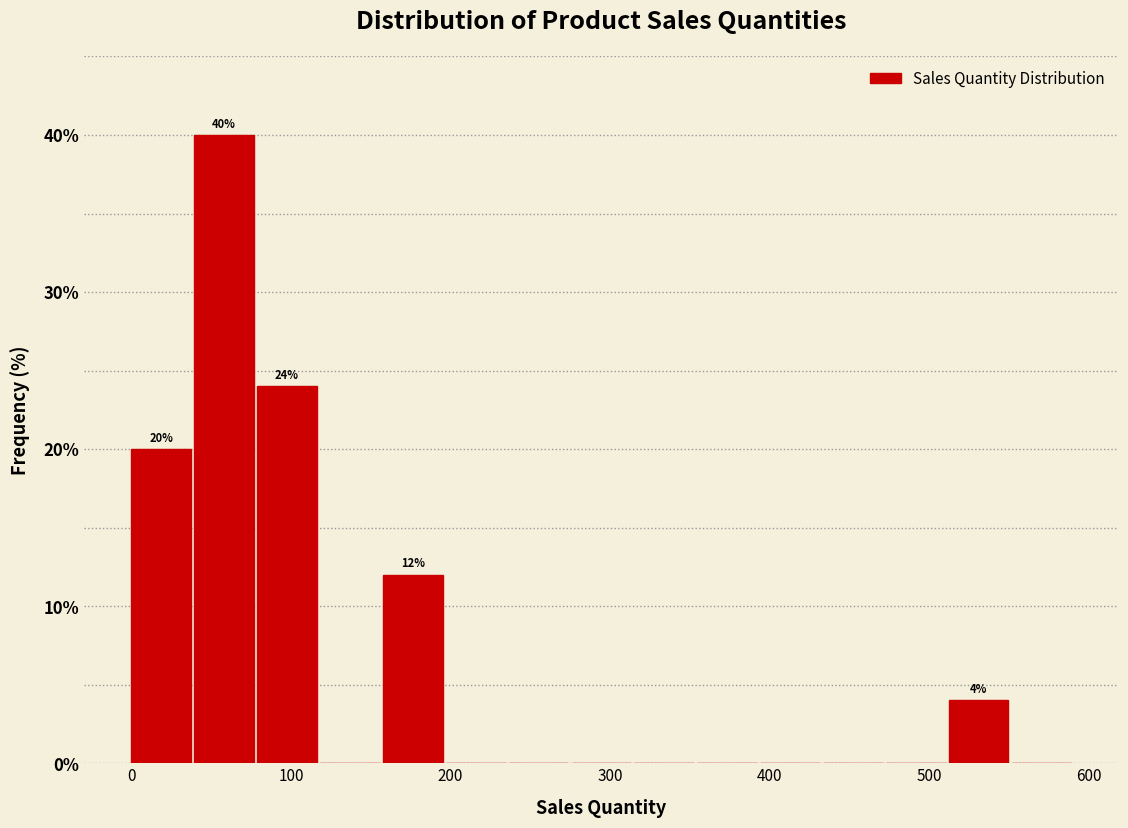

Around what value on the x-axis is the tallest bar? Give the approximate position of its centre, as read against the axis.

60